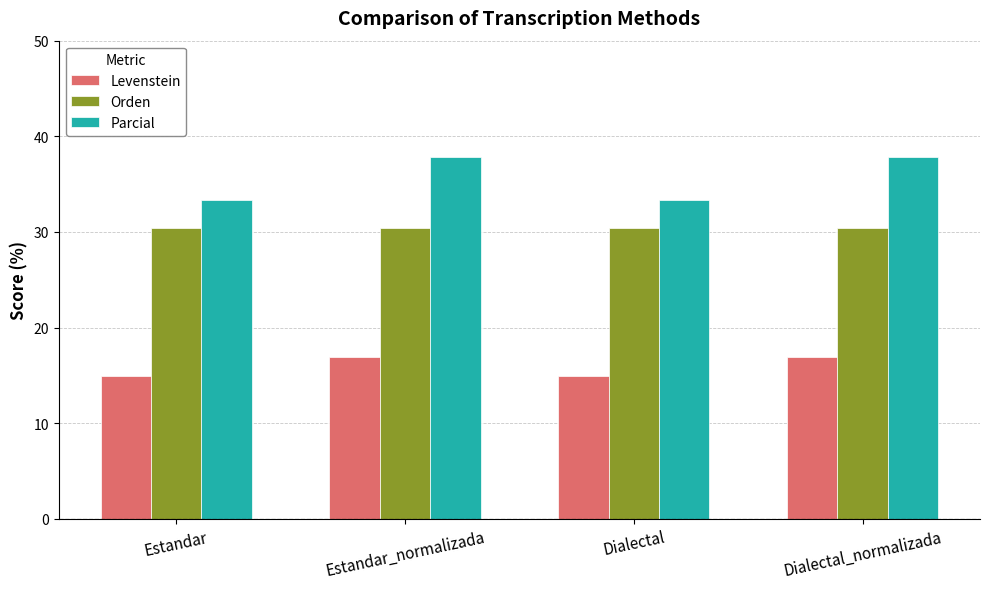

How many data points does each series have?

4